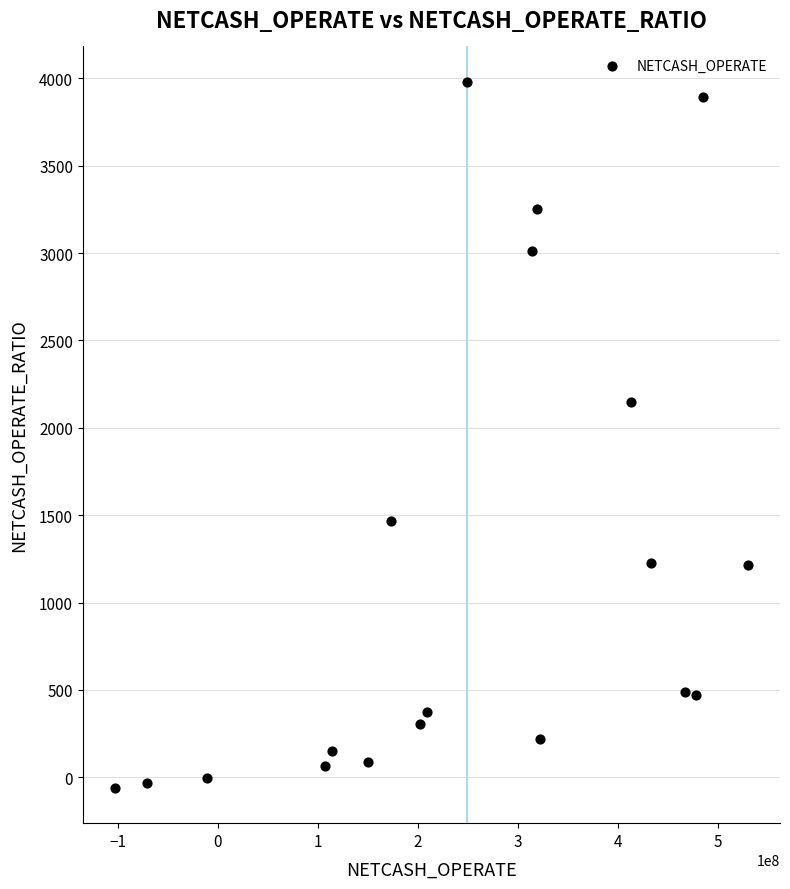

What is the range of X values (max minus min)?

633471752.7